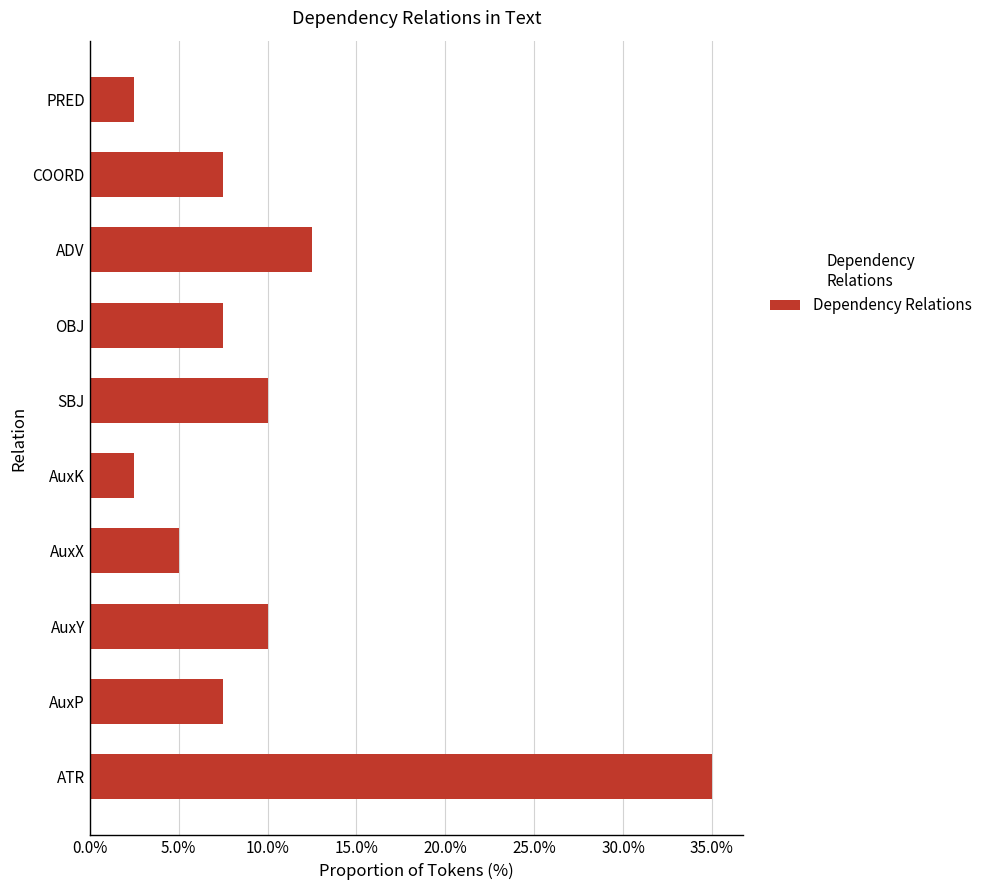

Are the bars horizontal?

Yes